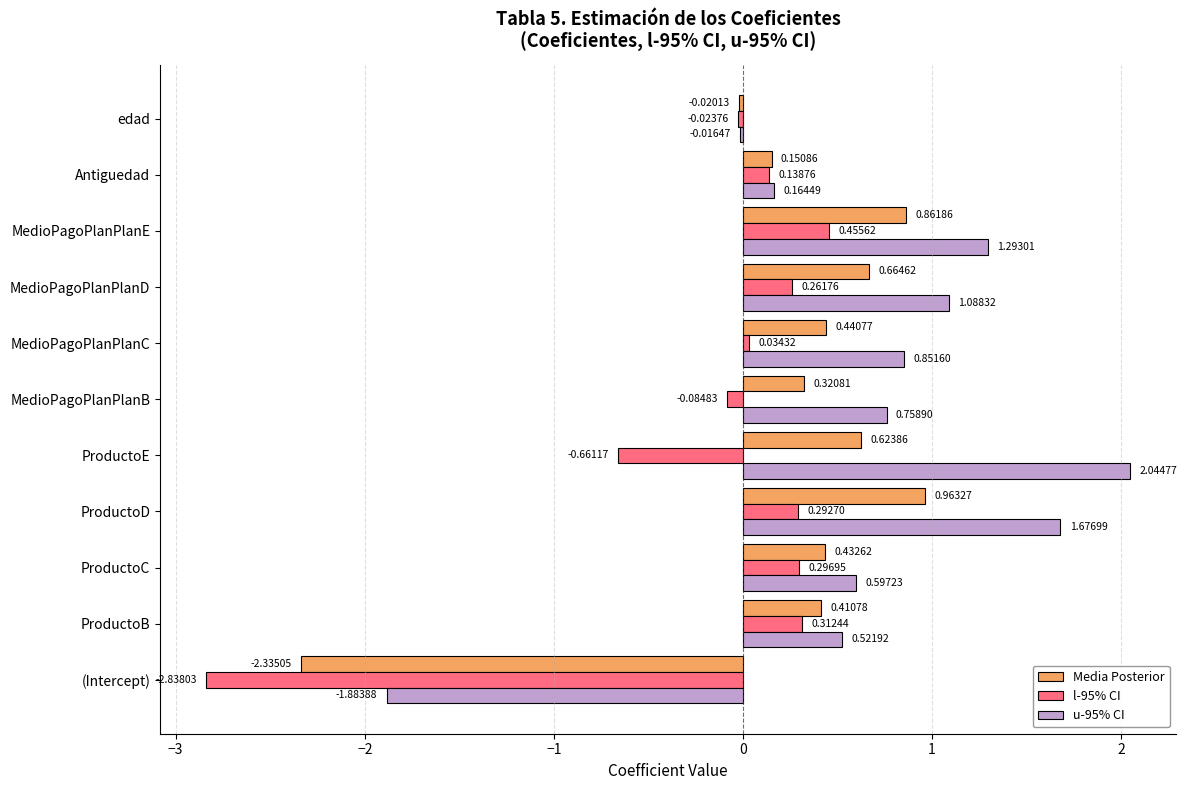

Rank the categories by u-95% CI value from lowest to highest.

(Intercept), edad, Antiguedad, ProductoB, ProductoC, MedioPagoPlanPlanB, MedioPagoPlanPlanC, MedioPagoPlanPlanD, MedioPagoPlanPlanE, ProductoD, ProductoE